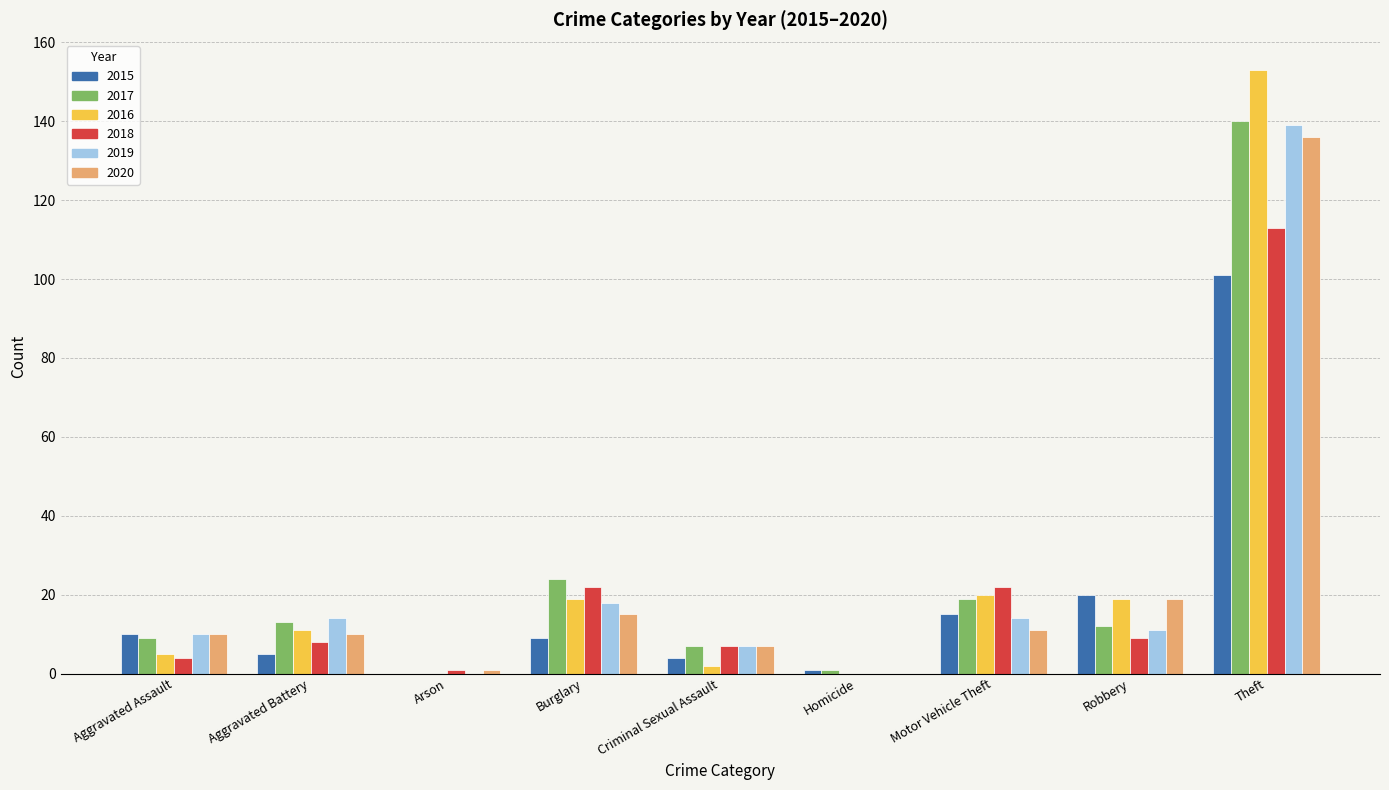

Does the chart contain stacked bars?

No